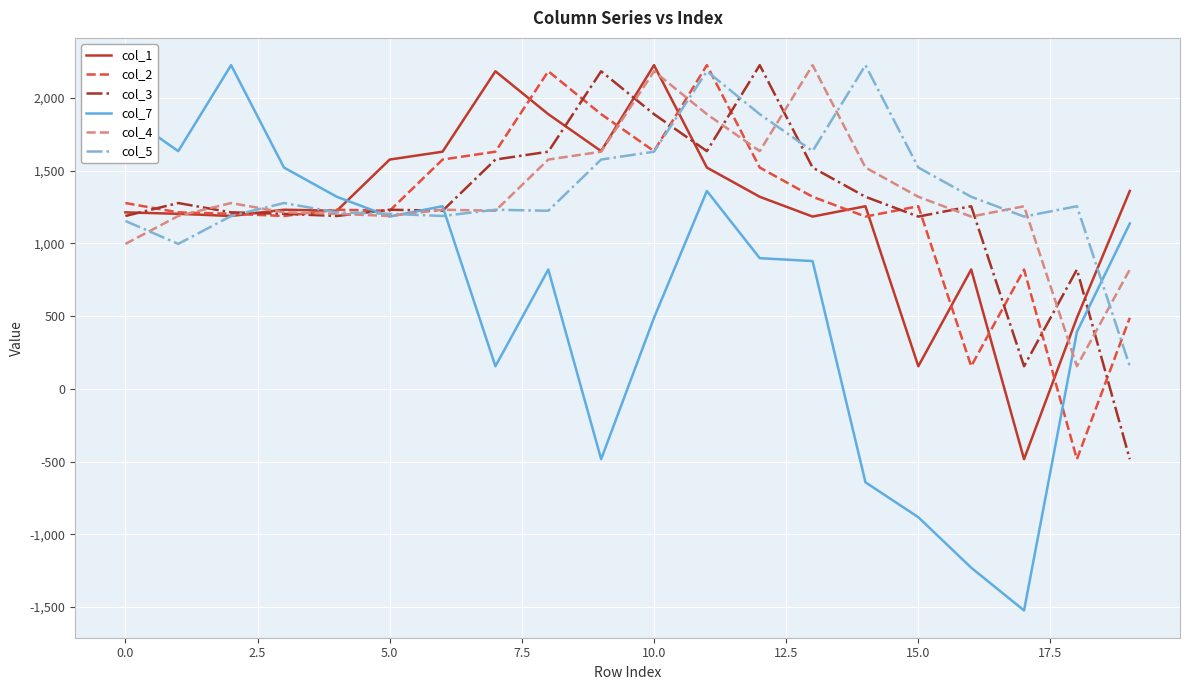

What is the maximum value for col_7?

2226